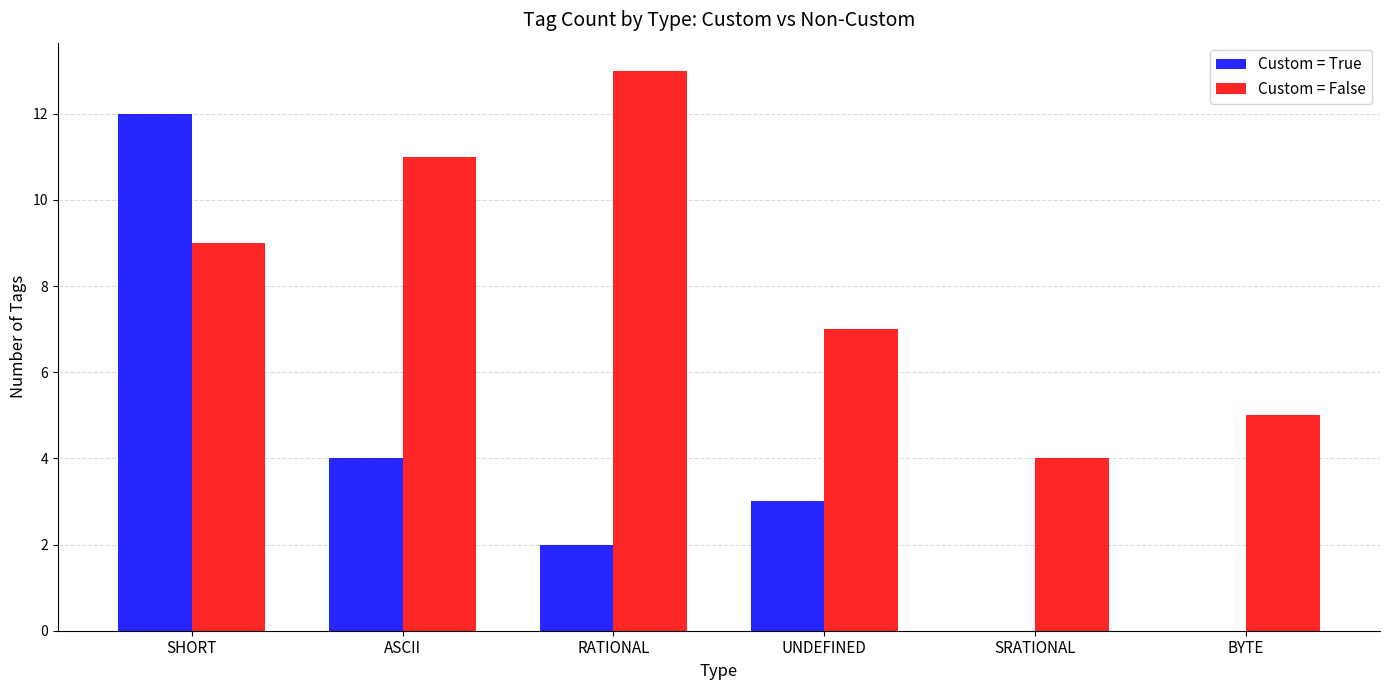

What is the difference between the Custom = False values at SRATIONAL and ASCII?

7